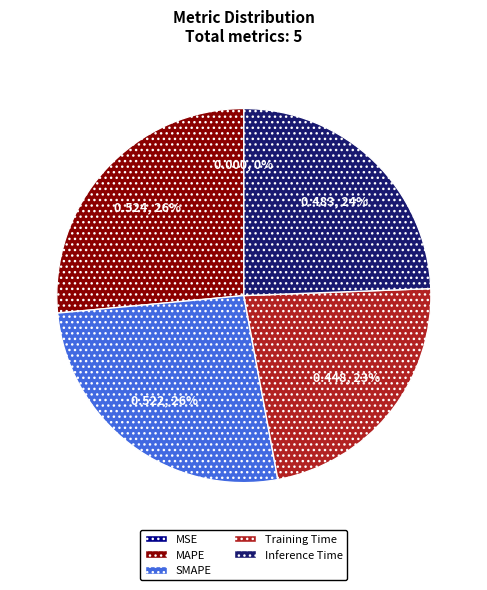

To the nearest percent, what percentage of the pie is Training Time?

23%